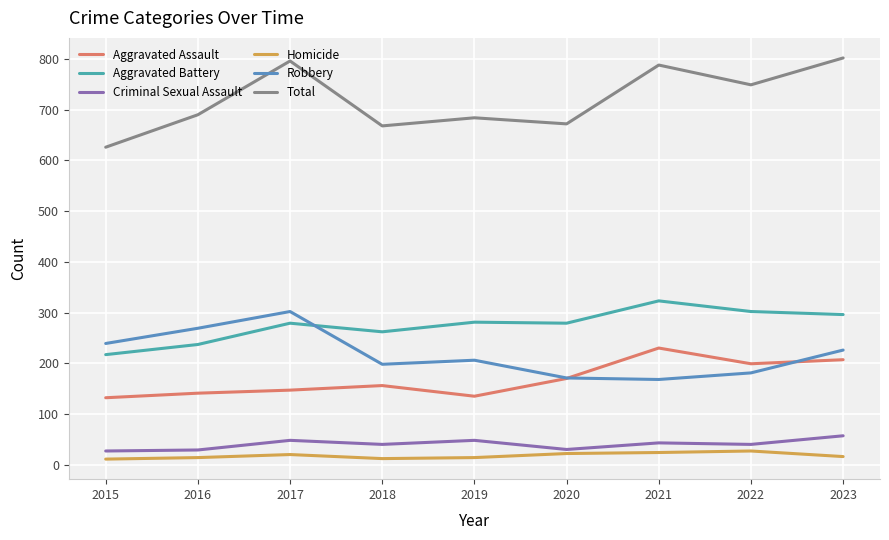

The value of Aggravated Battery at 2020 is 279. True or false?

True